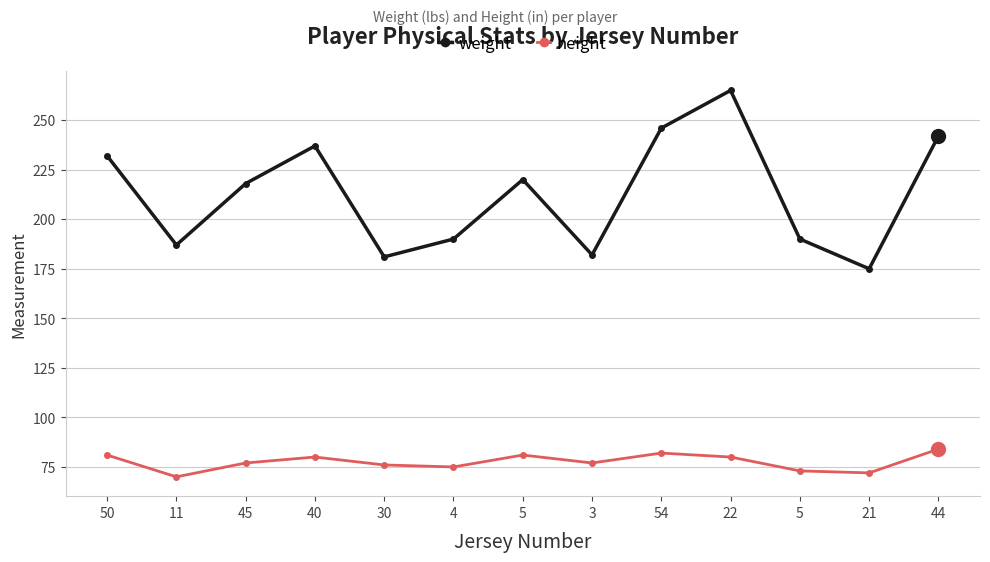

How many lines are shown in the chart?

2